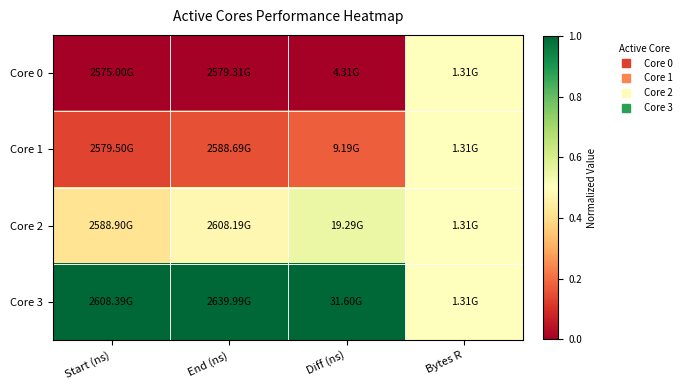

Reading right to left, transcribe all the data shown in this chart.

Core 0: Bytes R=0.5	Diff (ns)=0.0	End (ns)=0.0	Start (ns)=0.0
Core 1: Bytes R=0.5	Diff (ns)=0.2	End (ns)=0.2	Start (ns)=0.1
Core 2: Bytes R=0.5	Diff (ns)=0.5	End (ns)=0.5	Start (ns)=0.4
Core 3: Bytes R=0.5	Diff (ns)=1.0	End (ns)=1.0	Start (ns)=1.0